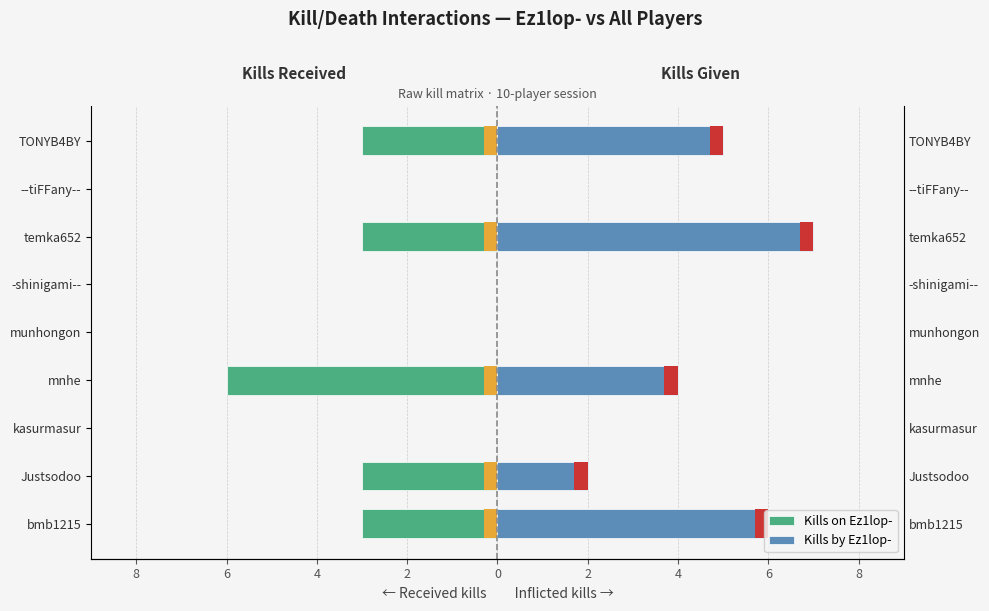

List the series in order of their overall mean, lowest first.

Kills on Ez1lop-, Kills by Ez1lop-